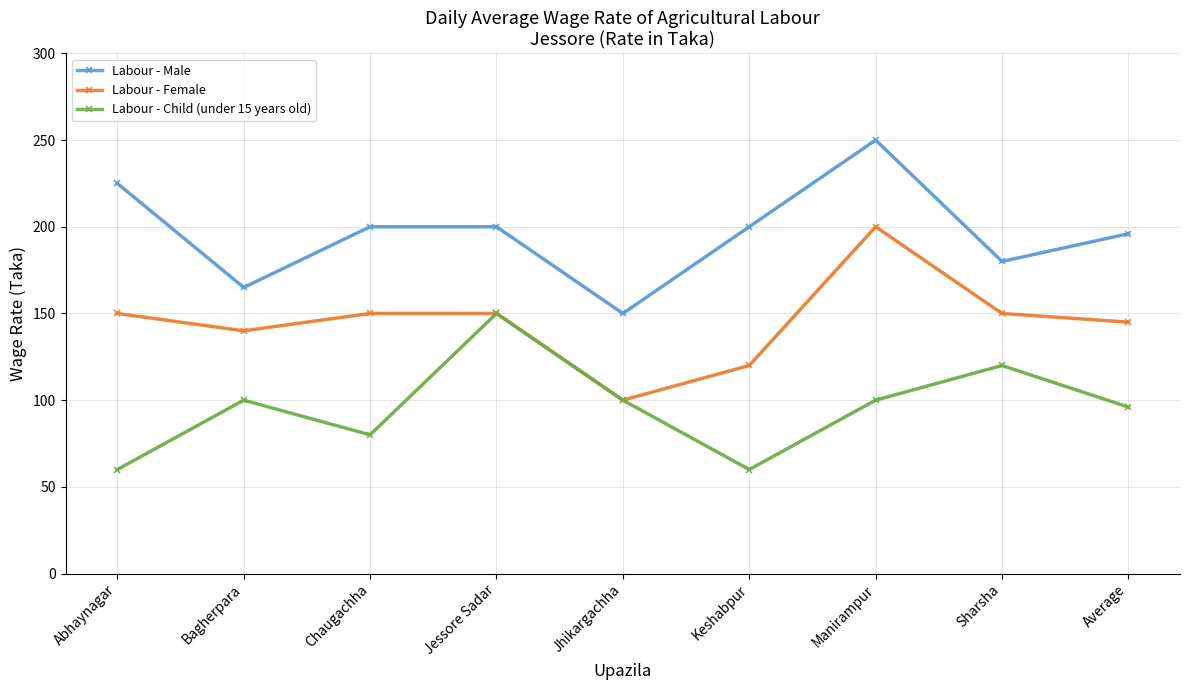

In Labour - Child (under 15 years old), how many points are higher than both neighbors (excluding endpoints)?

3